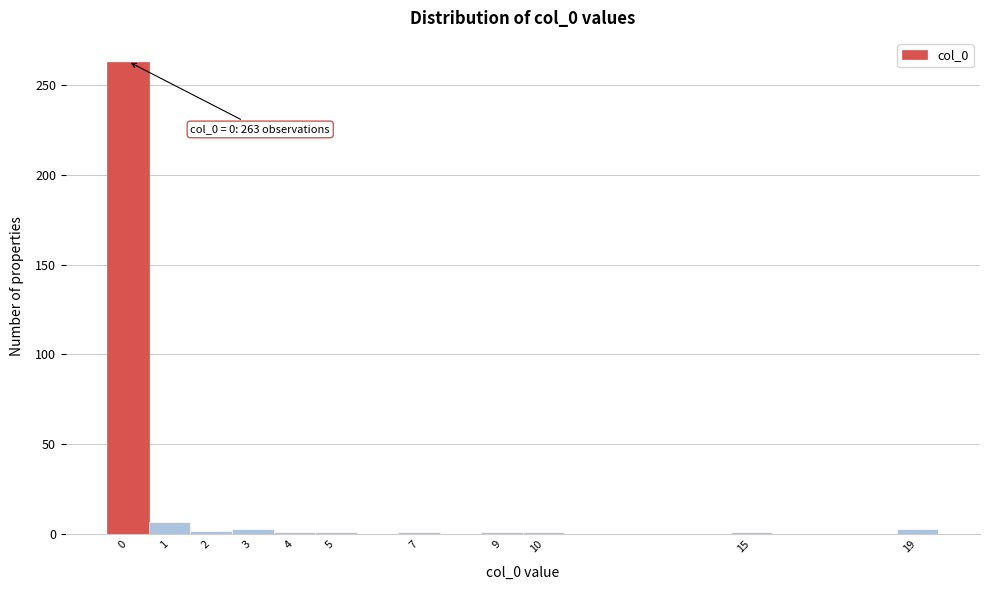

Over which range of the x-axis is the bar tallest?

-0.5 to 0.5